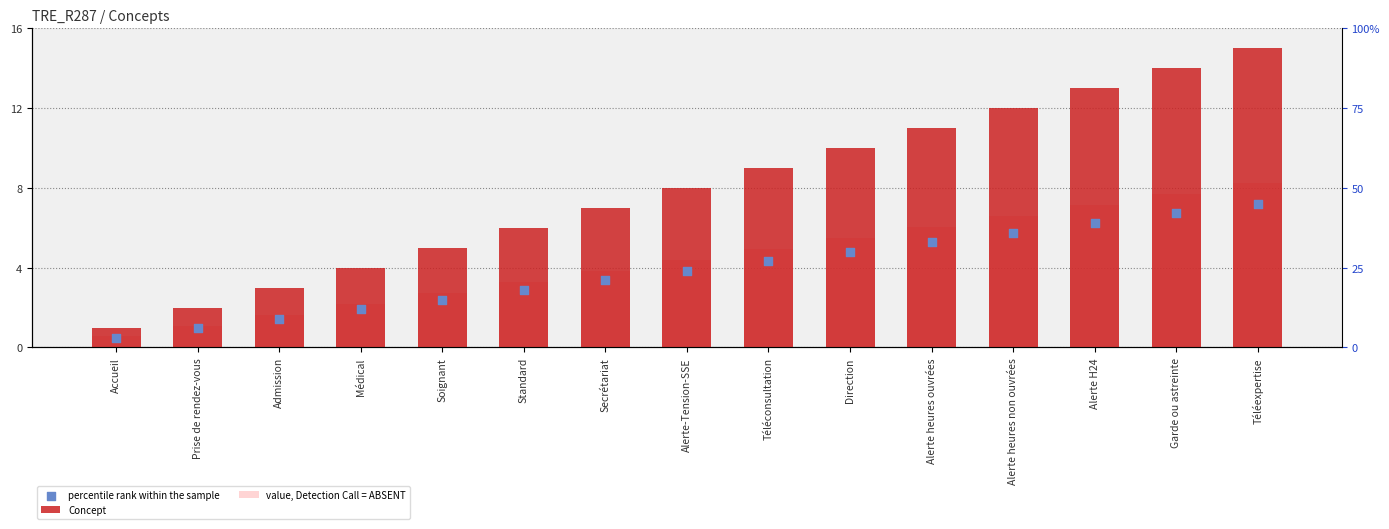

Which series contains the highest Y value?

Concept